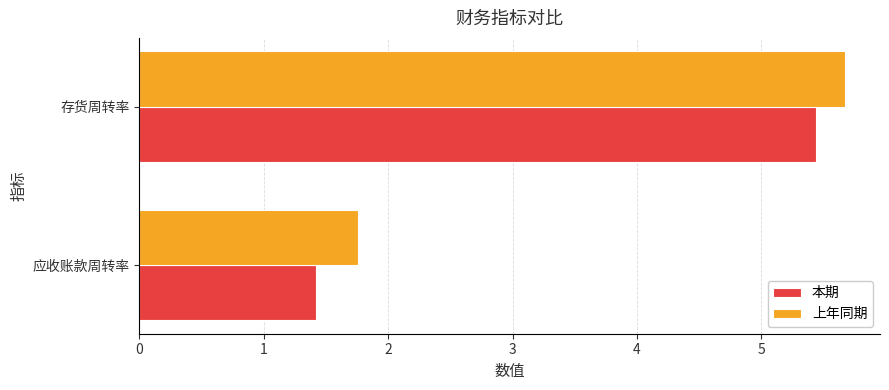

Which series has the largest total across all categories?

上年同期